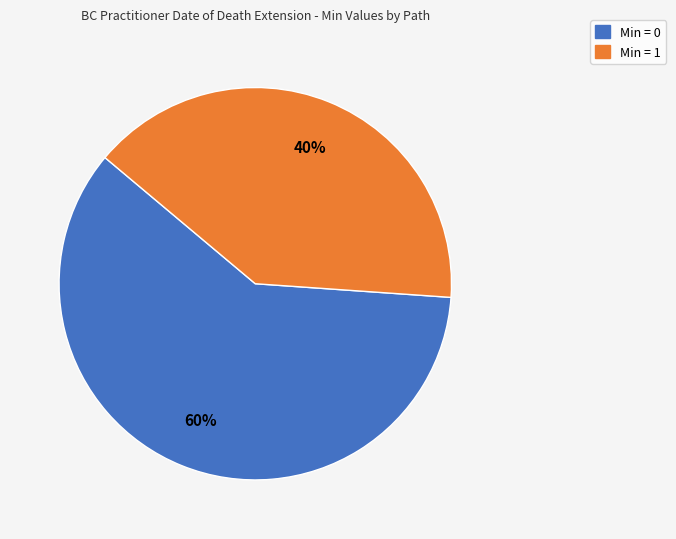

Is there any slice that represents more than half of the pie?

Yes